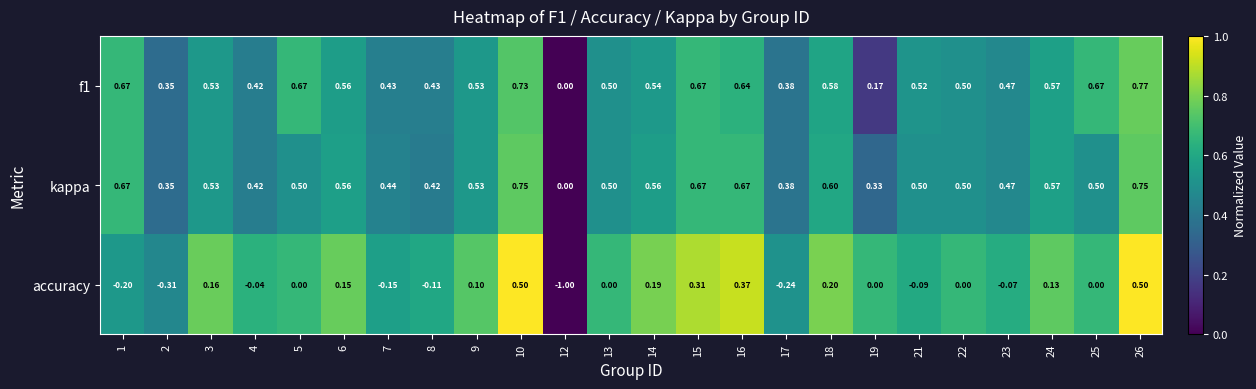

Which series has the widest spread of values?

accuracy